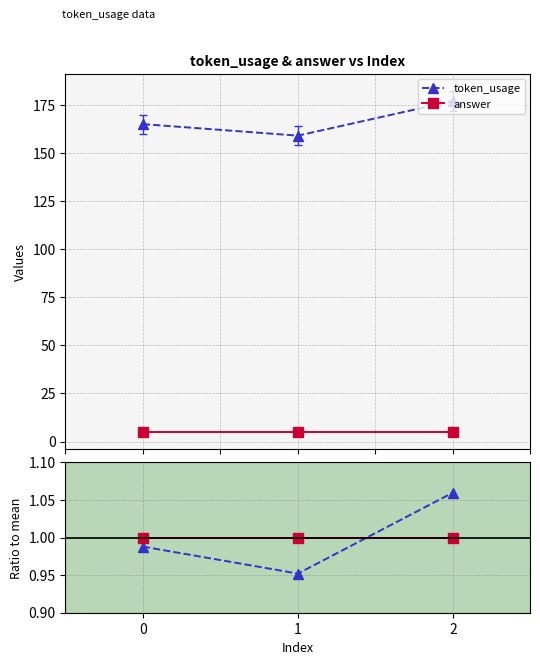

What is the sum of all answer values?

15